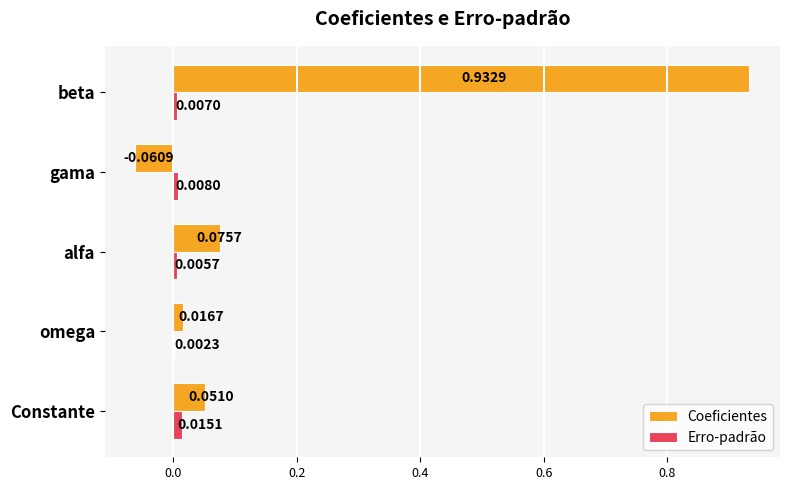

Which series changed the most between alfa and beta?

Coeficientes